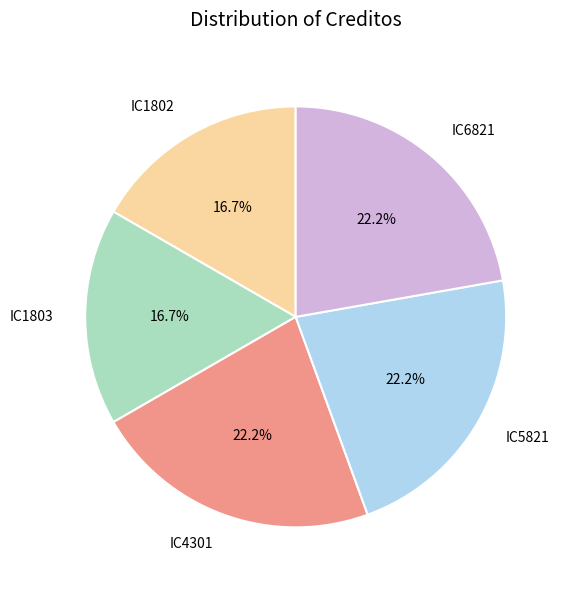

What is the ratio of the value at IC4301 to the value at IC1802?

1.3